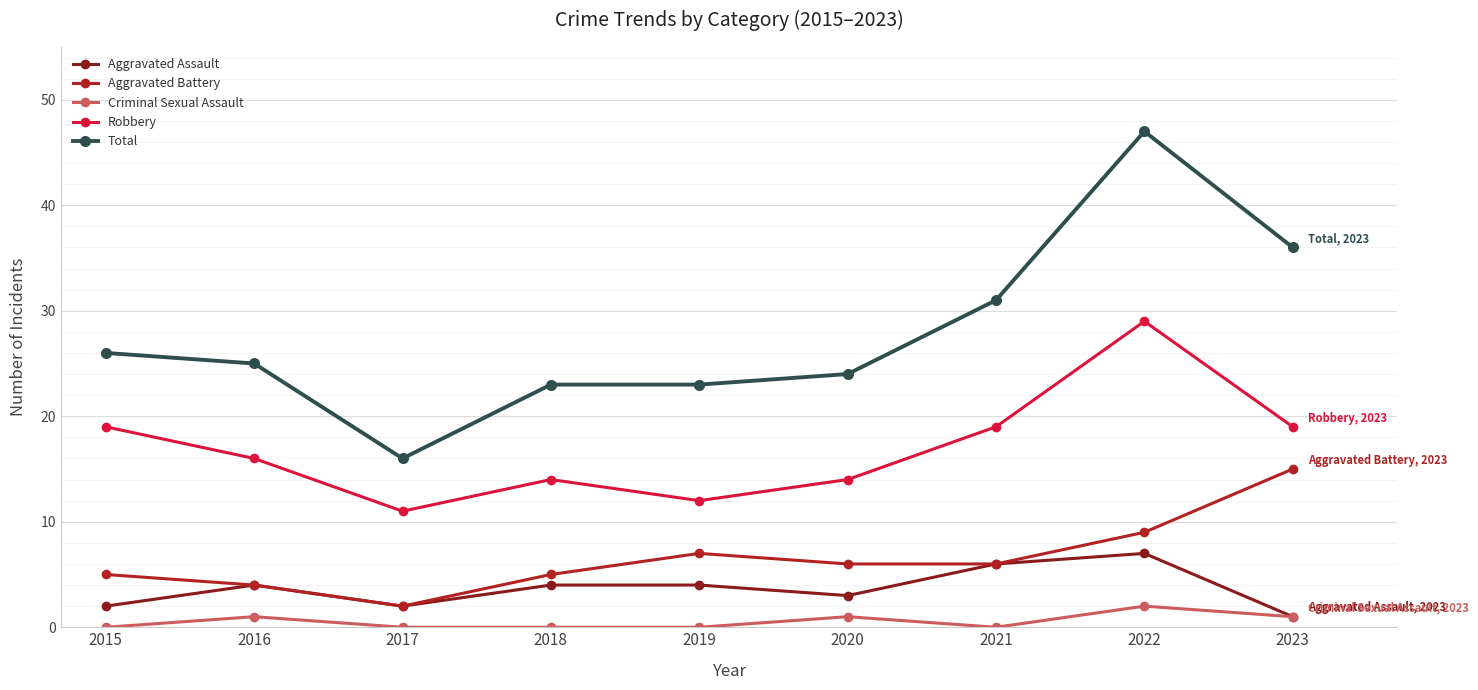

At which category is the sum across all series the highest?

2022